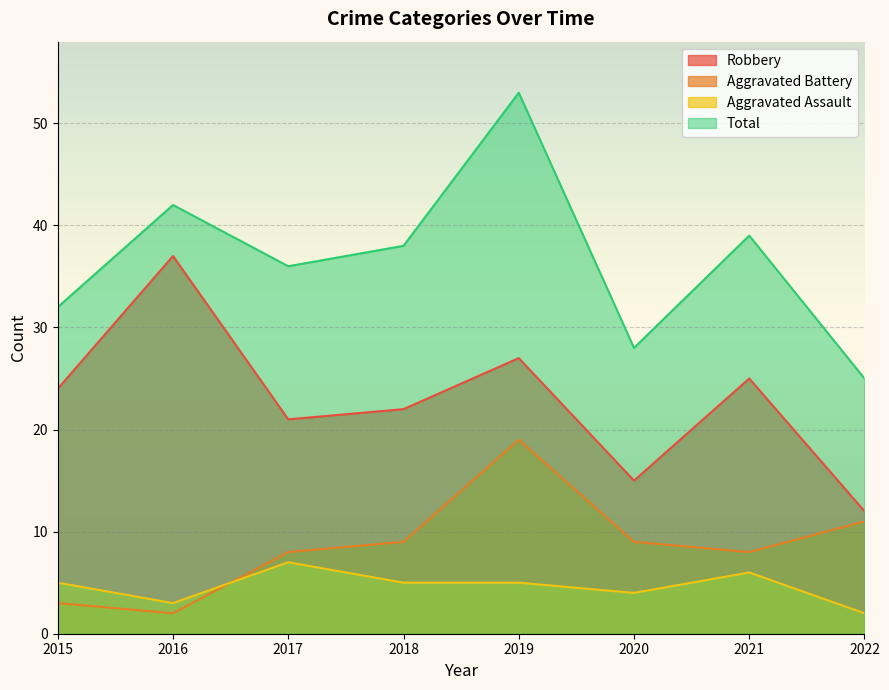

Where is Aggravated Battery nearest to the value 10?

2018